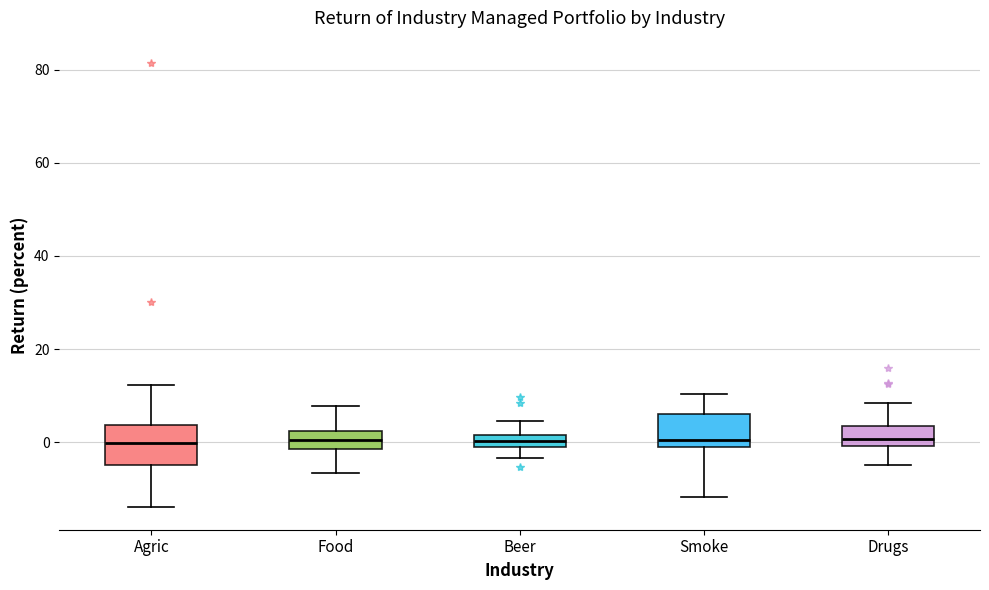

Where does the median line of the box for Smoke sit on the y-axis? The values are not printed on the chart, so give them approximately, as read against the axis.

0